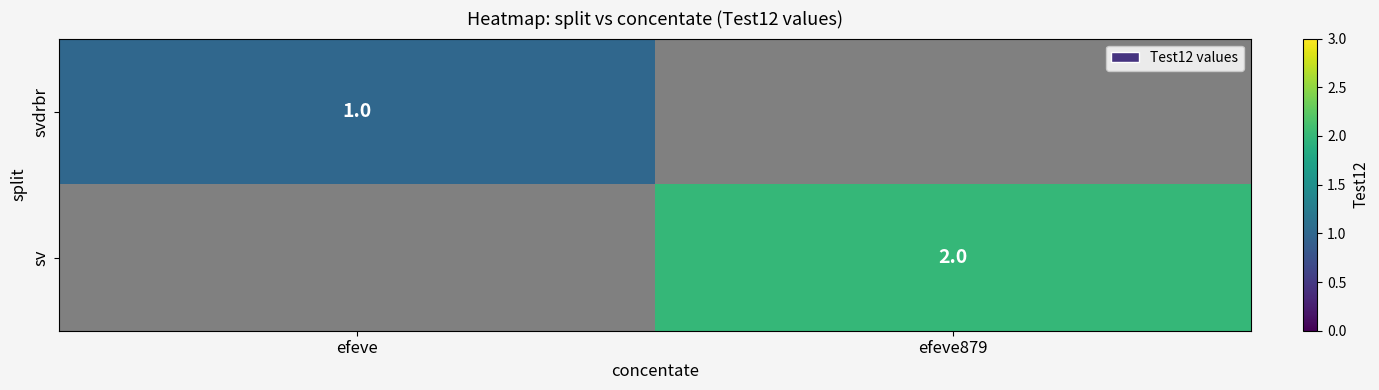

Count the number of categories in the chart.

2